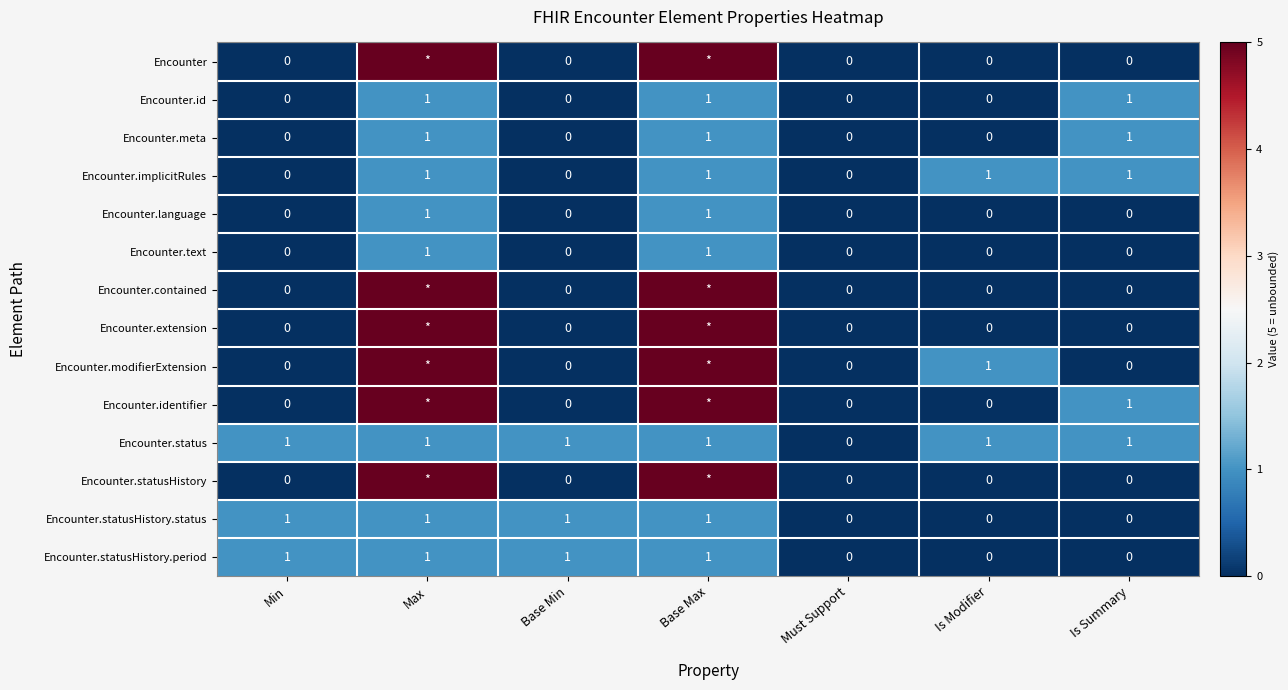

The Encounter.statusHistory.status series shows 0 at Is Modifier. True or false?

True